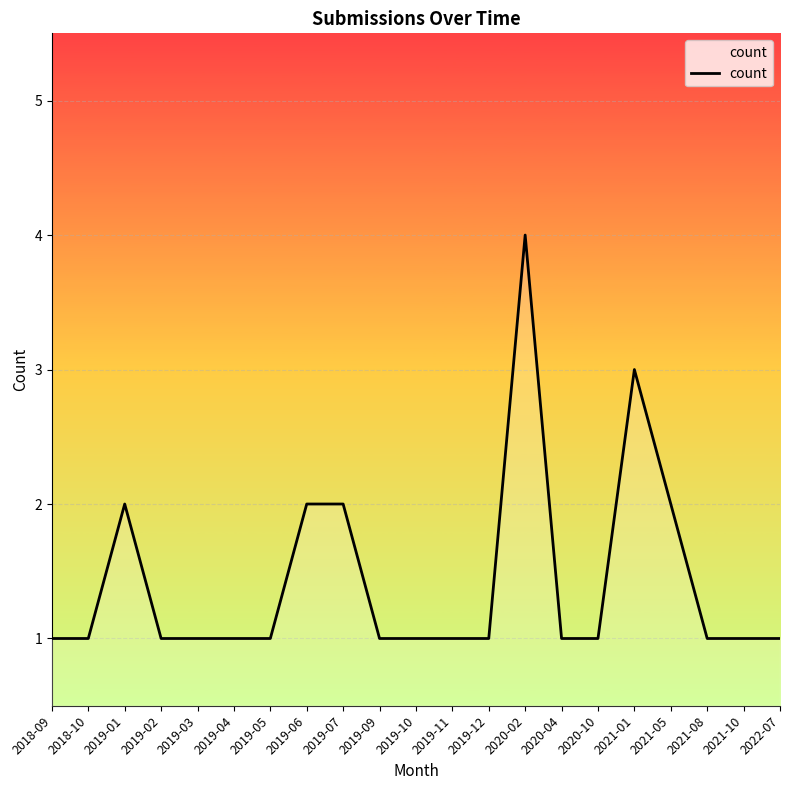

What is the change in value from 2019-06 to 2021-01?

+1